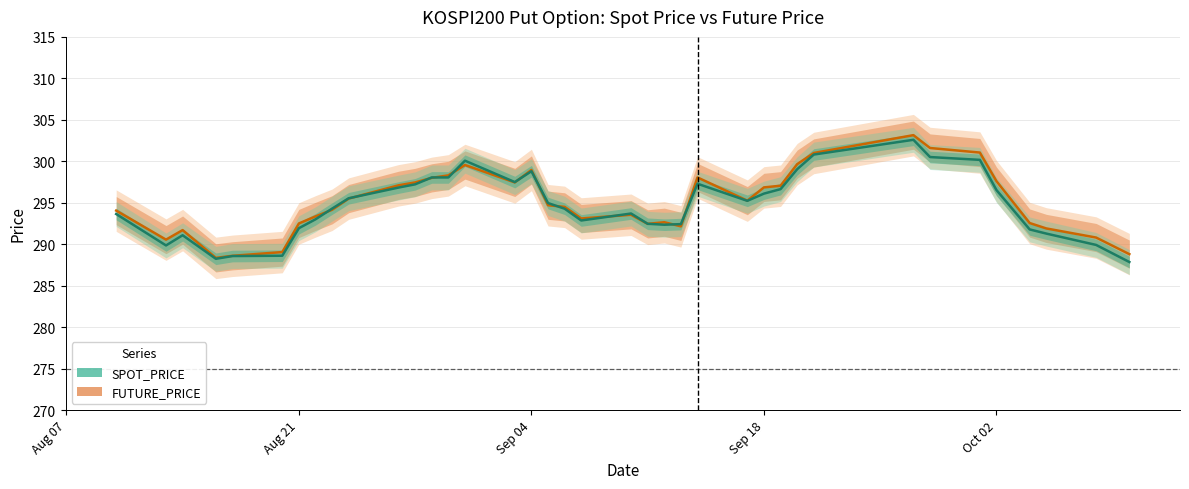

Which label corresponds to the largest value in the chart?

2018-09-27